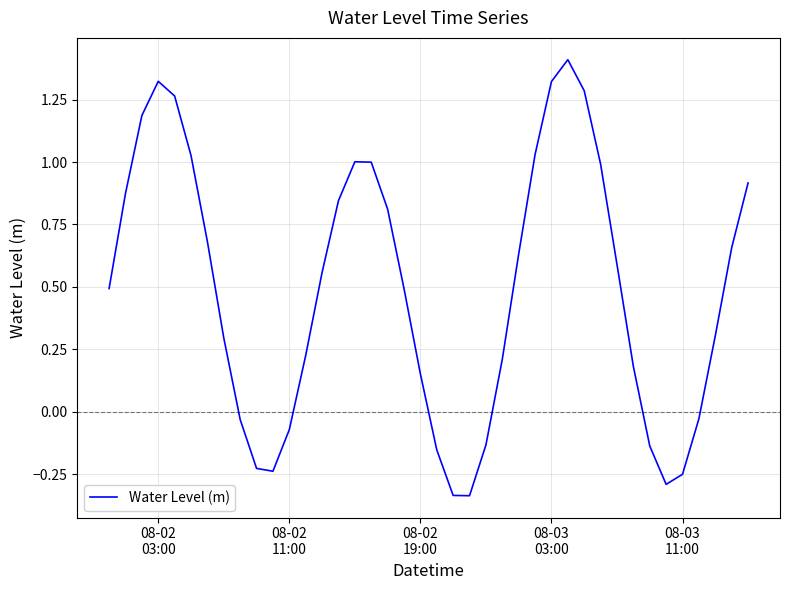

What is the greatest value displayed?

1.4